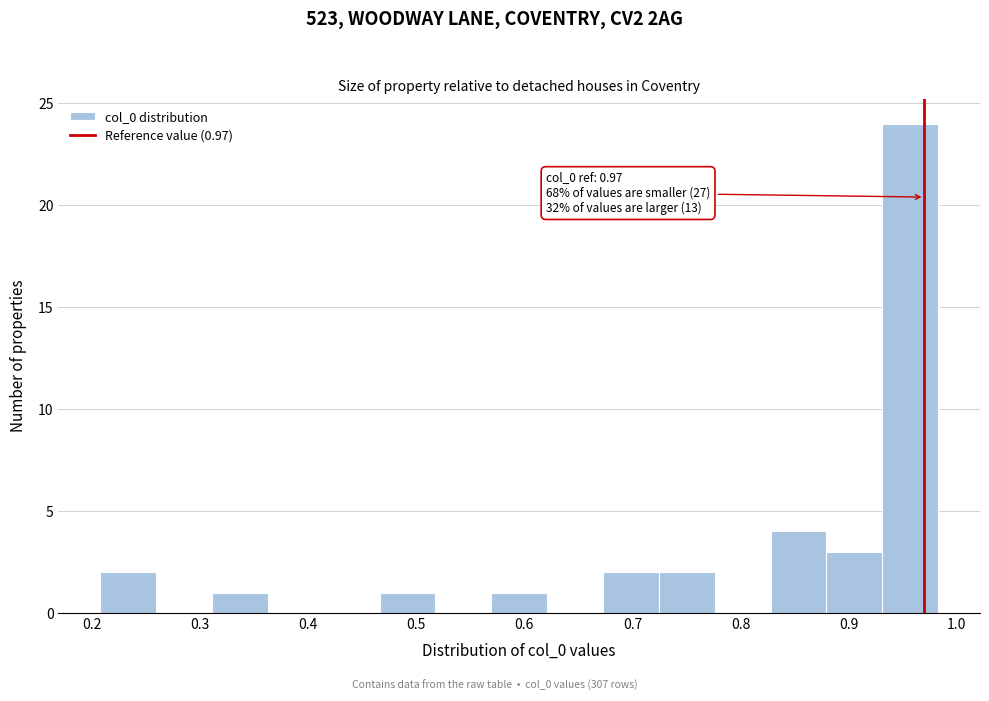

Which range on the x-axis has the tallest bar?

0.93 to 0.98